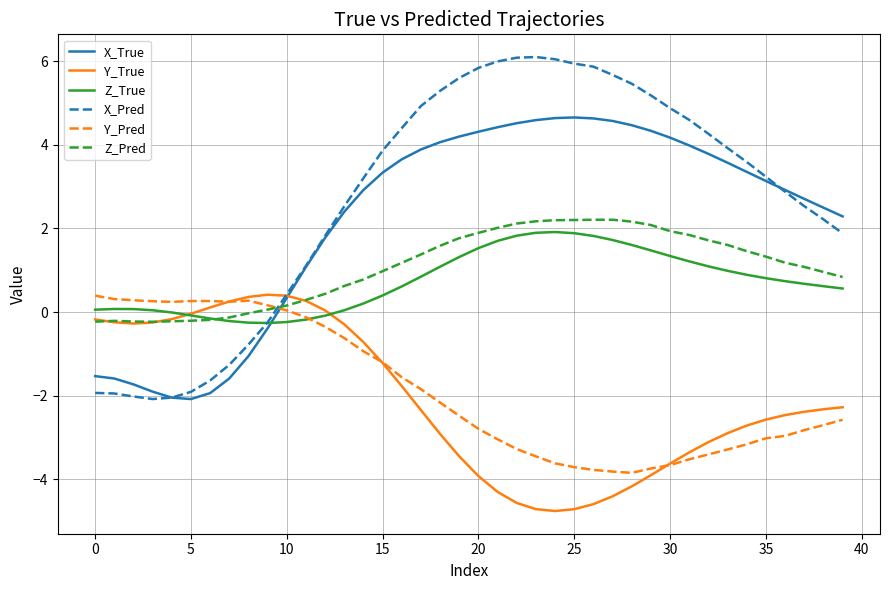

What is the difference between the second highest and minimum values in the Y_True series?

5.2